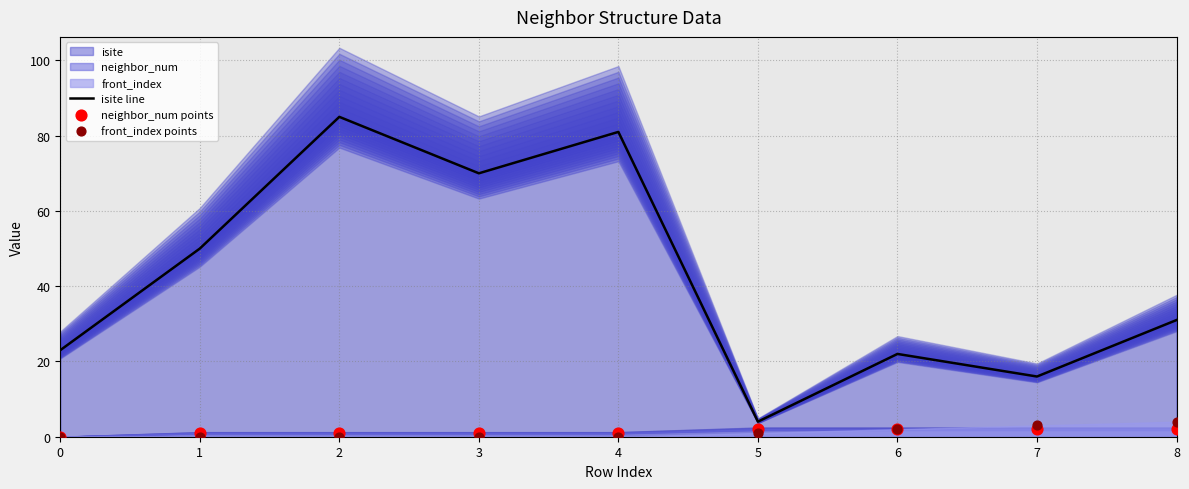

Which series reaches the minimum Y coordinate?

neighbor_num points